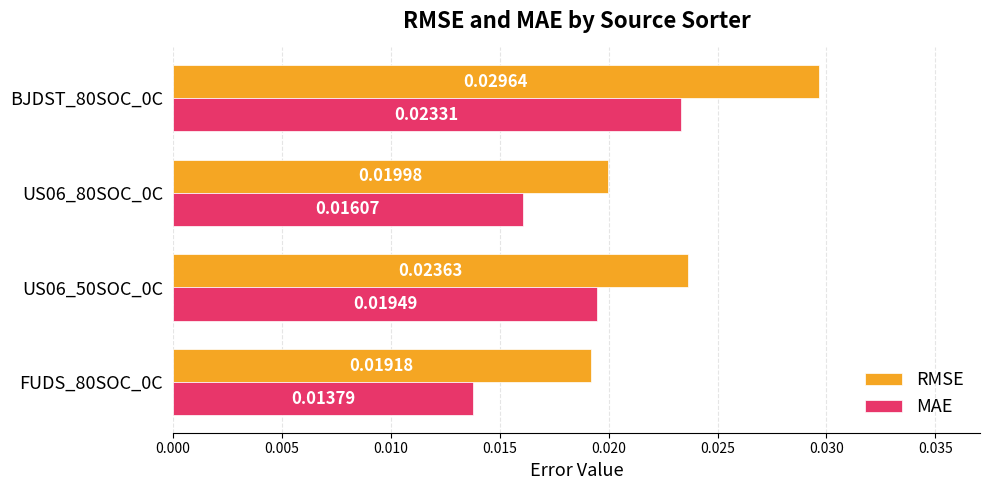

At how many categories does at least one series exceed 0?

4